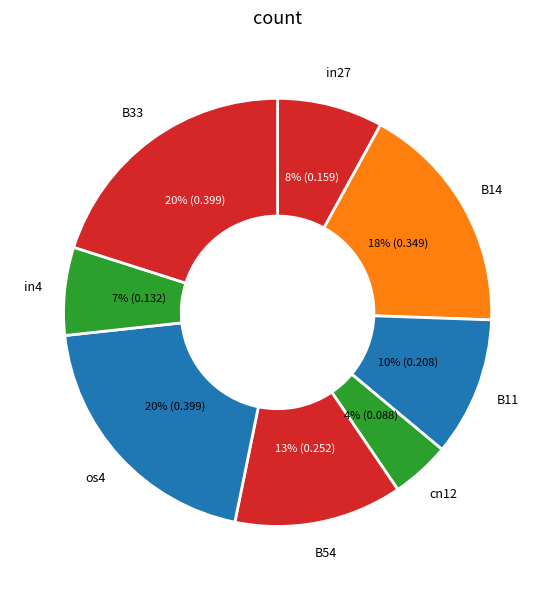

To the nearest percent, what is the average slice percentage?

12%